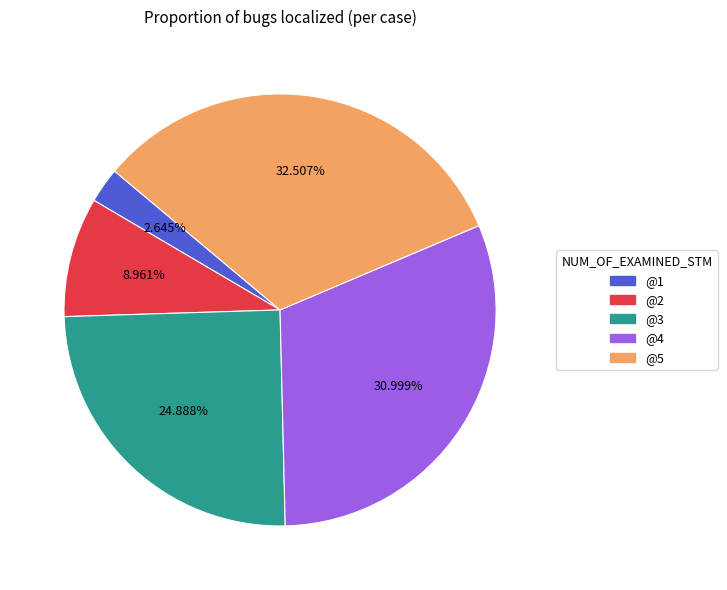

Count the number of slices in the pie.

5